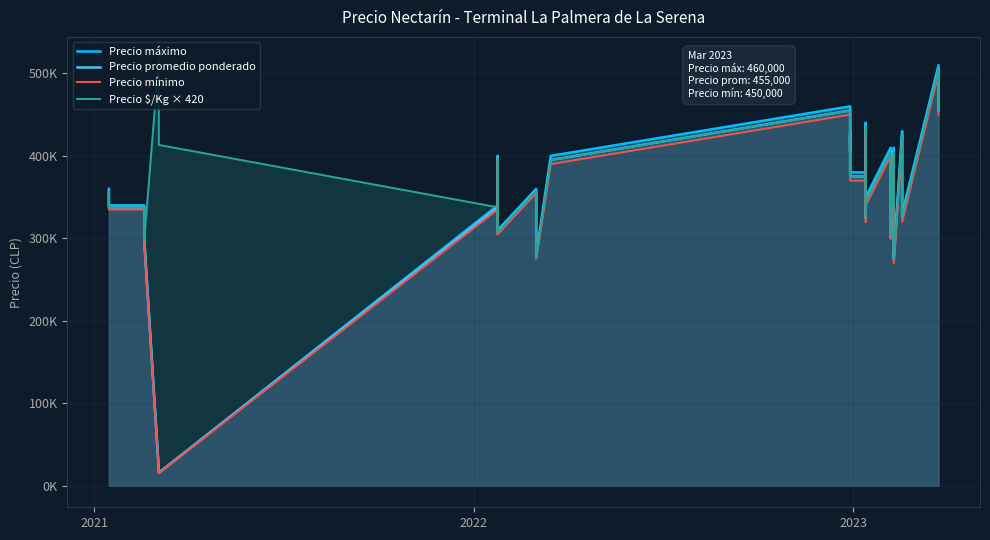

How many values in the Precio mínimo series are below 350000?

20